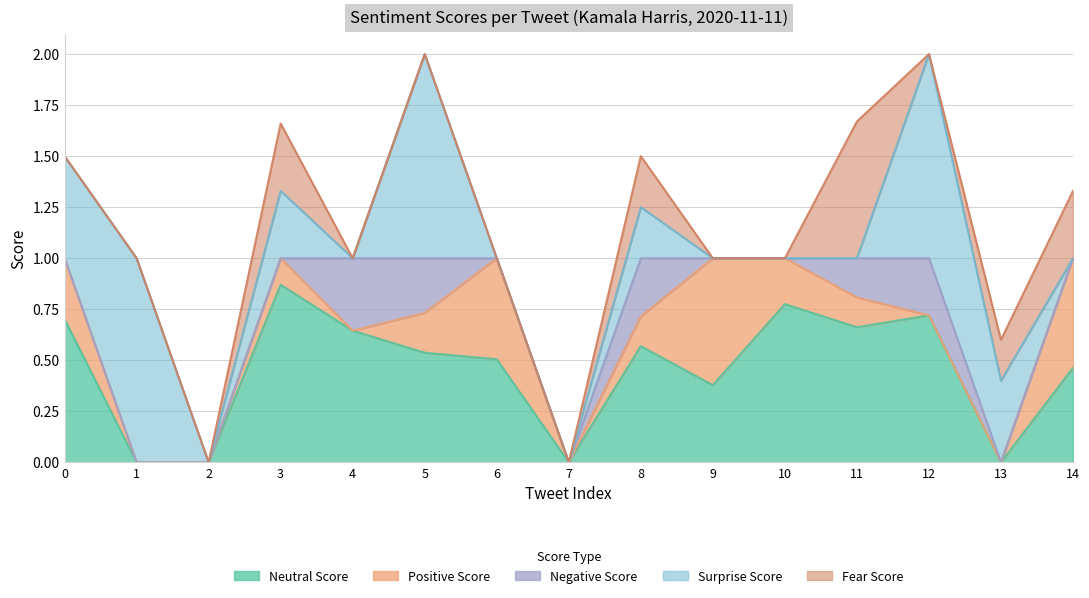

Which series has the largest total across all categories?

neu_score